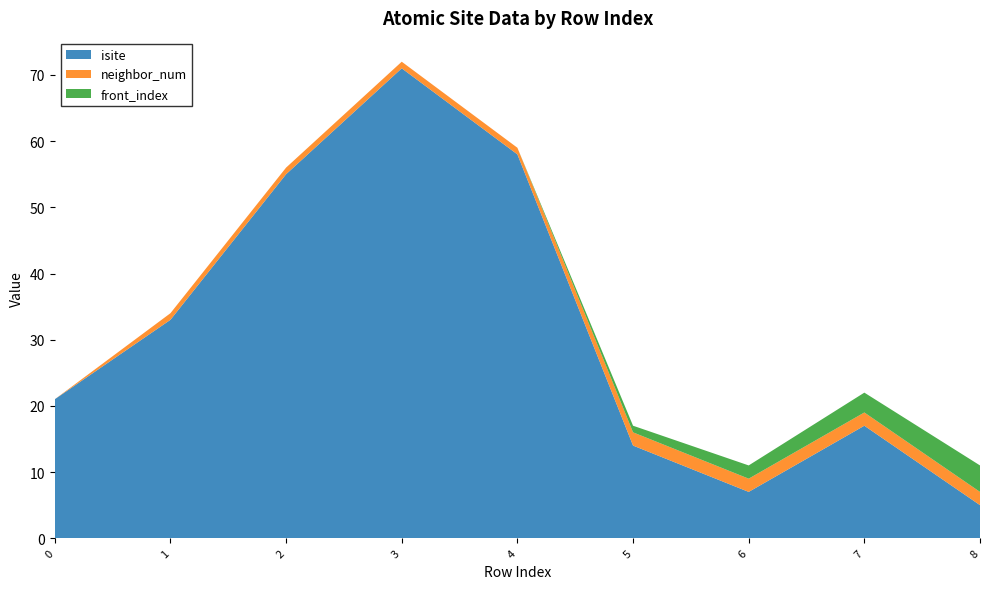

Reading left to right, what are all the values shown in this chart?

isite: 0=21	1=33	2=55	3=71	4=58	5=14	6=7	7=17	8=5
neighbor_num: 0=0	1=1	2=1	3=1	4=1	5=2	6=2	7=2	8=2
front_index: 0=0	1=0	2=0	3=0	4=0	5=1	6=2	7=3	8=4